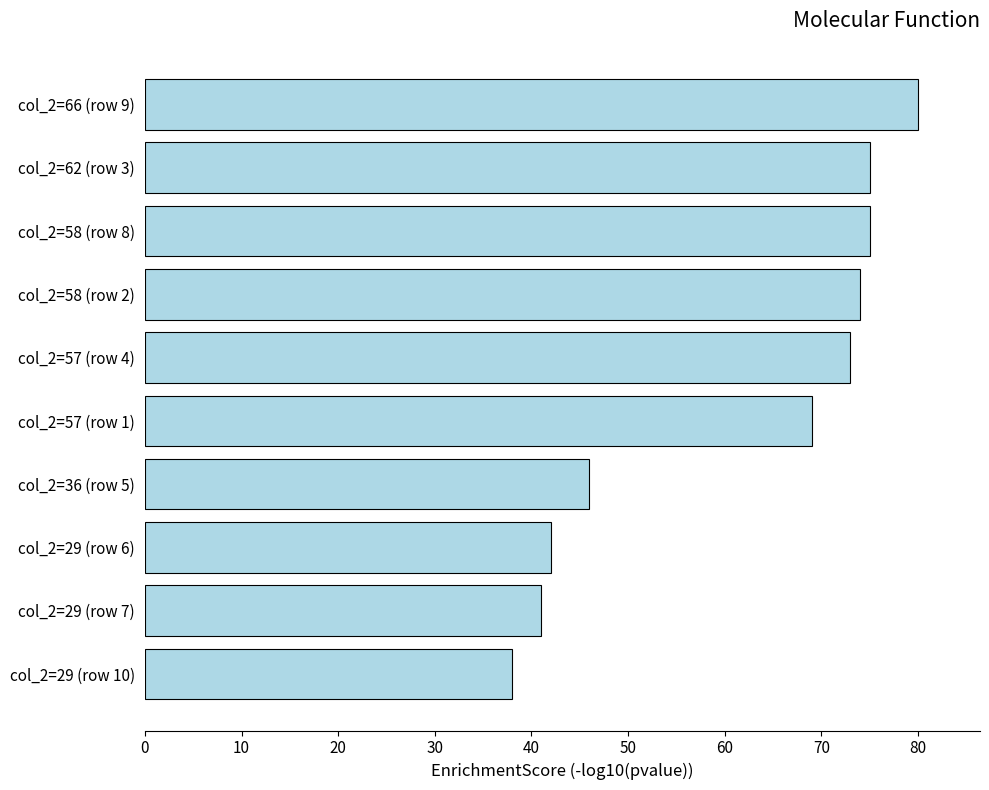

Which label corresponds to the largest value in the chart?

col_2=66 (row 9)